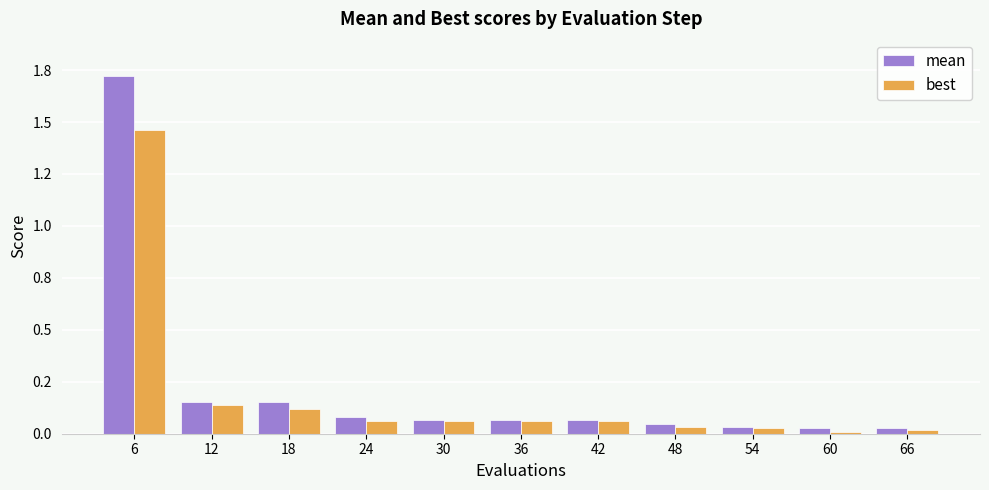

List the series in order of their peak value, highest first.

mean, best